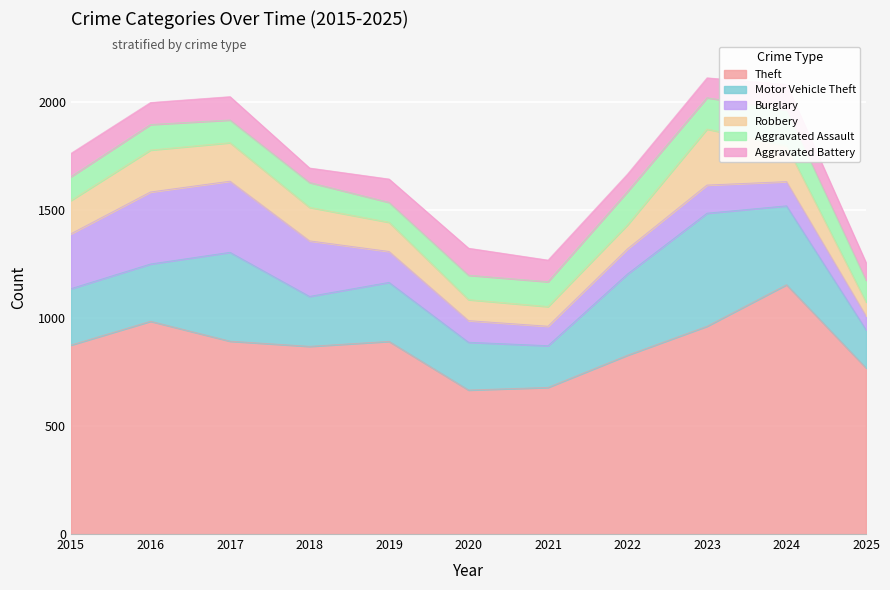

Read the Theft value at 2019.

891